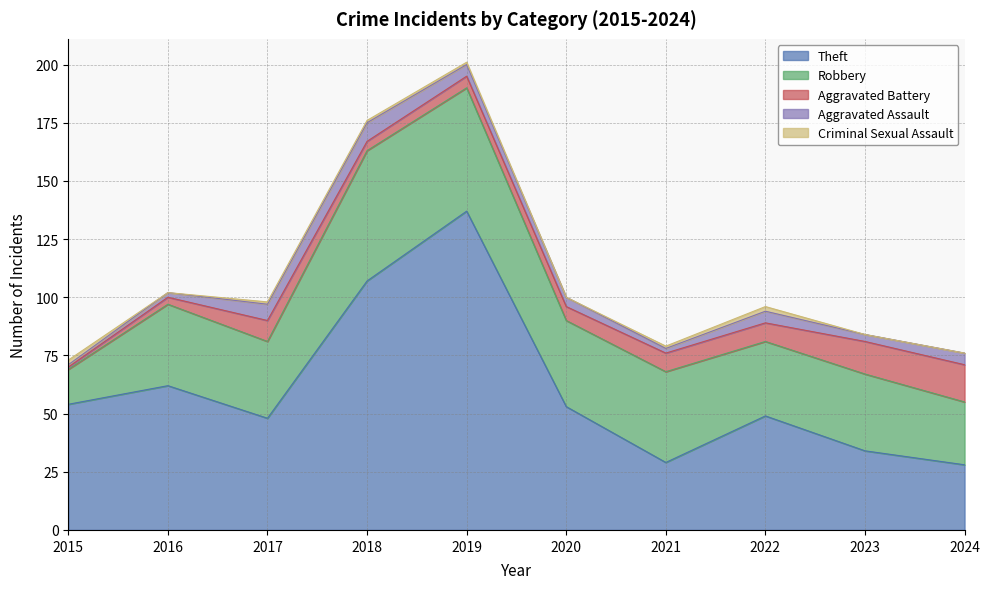

Reading right to left, transcribe all the data shown in this chart.

Theft: 2024=28	2023=34	2022=49	2021=29	2020=53	2019=137	2018=107	2017=48	2016=62	2015=54
Robbery: 2024=27	2023=33	2022=32	2021=39	2020=37	2019=53	2018=56	2017=33	2016=35	2015=15
Aggravated Battery: 2024=16	2023=14	2022=8	2021=8	2020=6	2019=5	2018=4	2017=9	2016=3	2015=1
Aggravated Assault: 2024=5	2023=3	2022=5	2021=2	2020=4	2019=5	2018=8	2017=7	2016=2	2015=1
Criminal Sexual Assault: 2024=0	2023=0	2022=2	2021=1	2020=0	2019=1	2018=1	2017=1	2016=0	2015=2